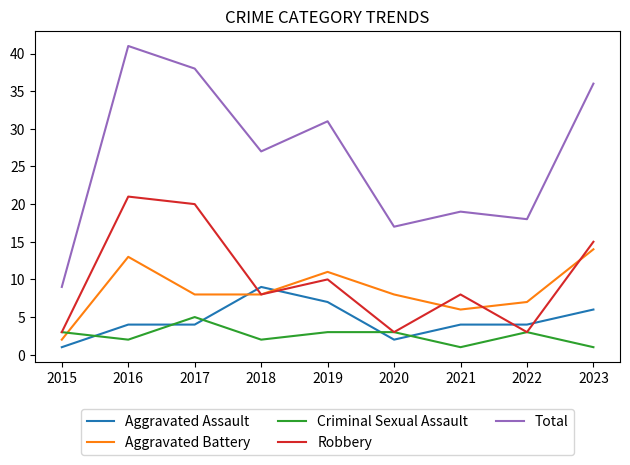

What is the difference between the second highest and minimum values in the Aggravated Assault series?

6